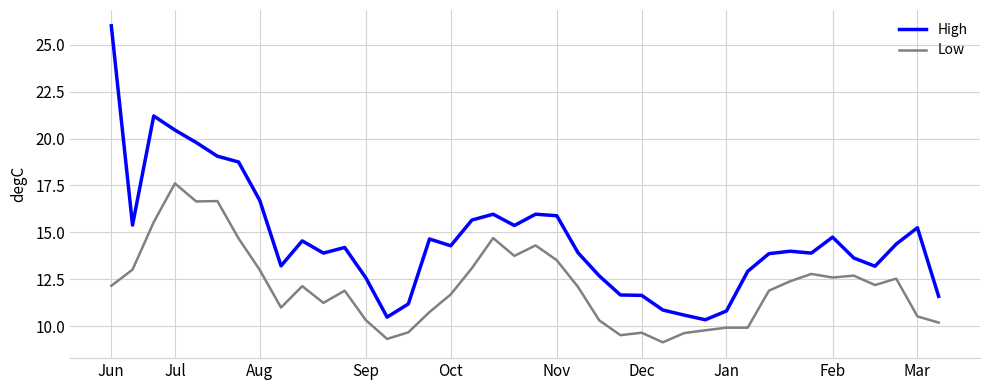

Which series has the largest total across all categories?

High